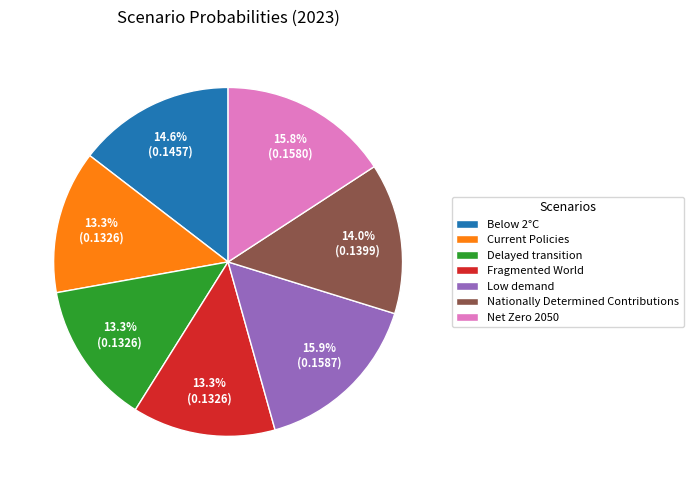

To the nearest percent, what is the combined percentage of Nationally Determined Contributions and Below 2°C?

29%